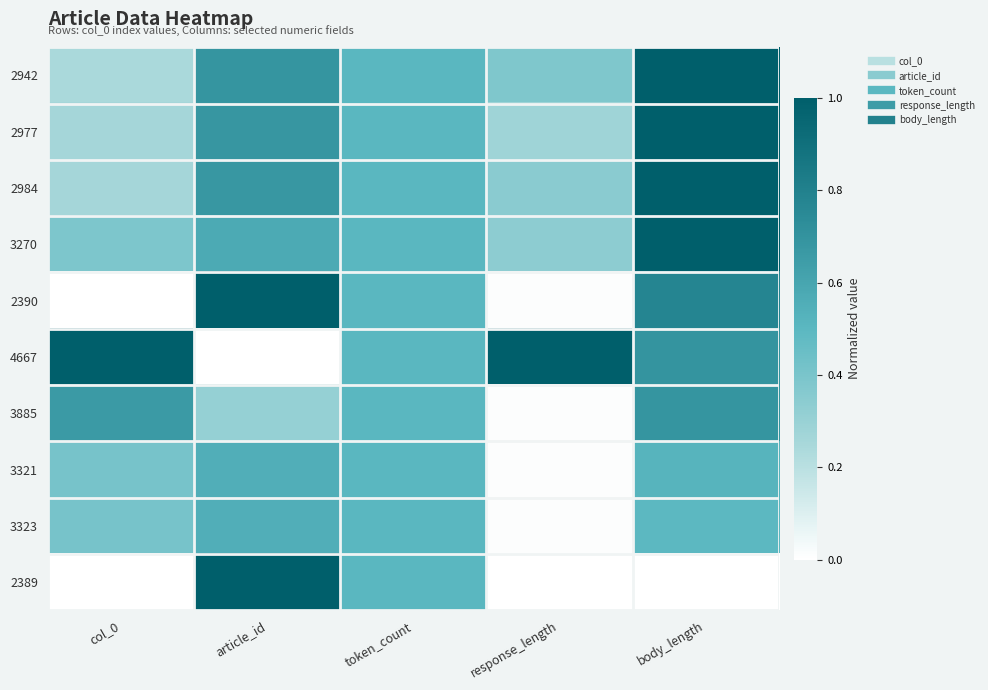

What is the total value across all series at response_length?

2.4